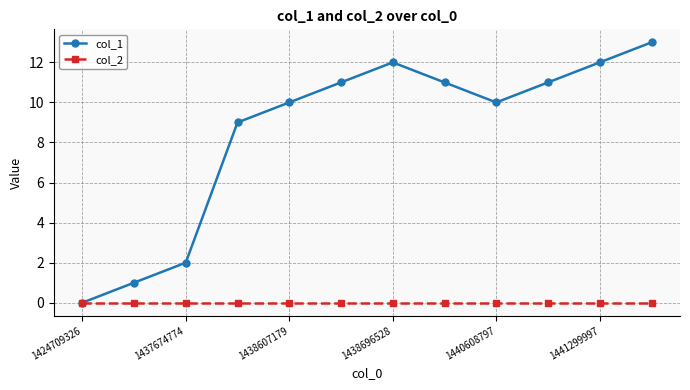

Which series has the largest total across all categories?

col_1